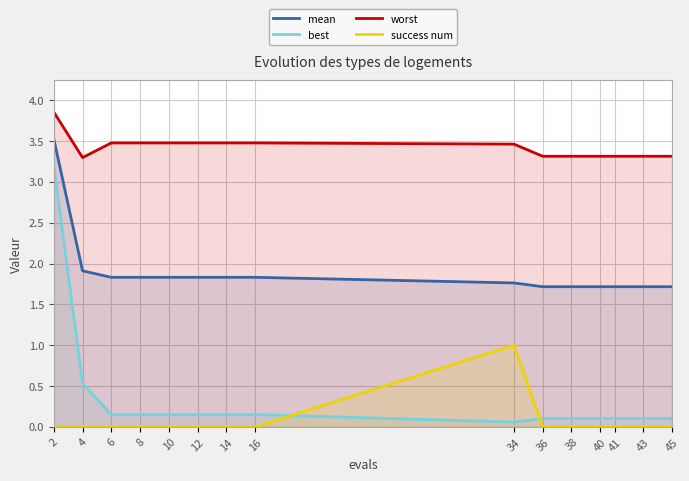

True or false: worst has more than 0 interior local peaks.

False